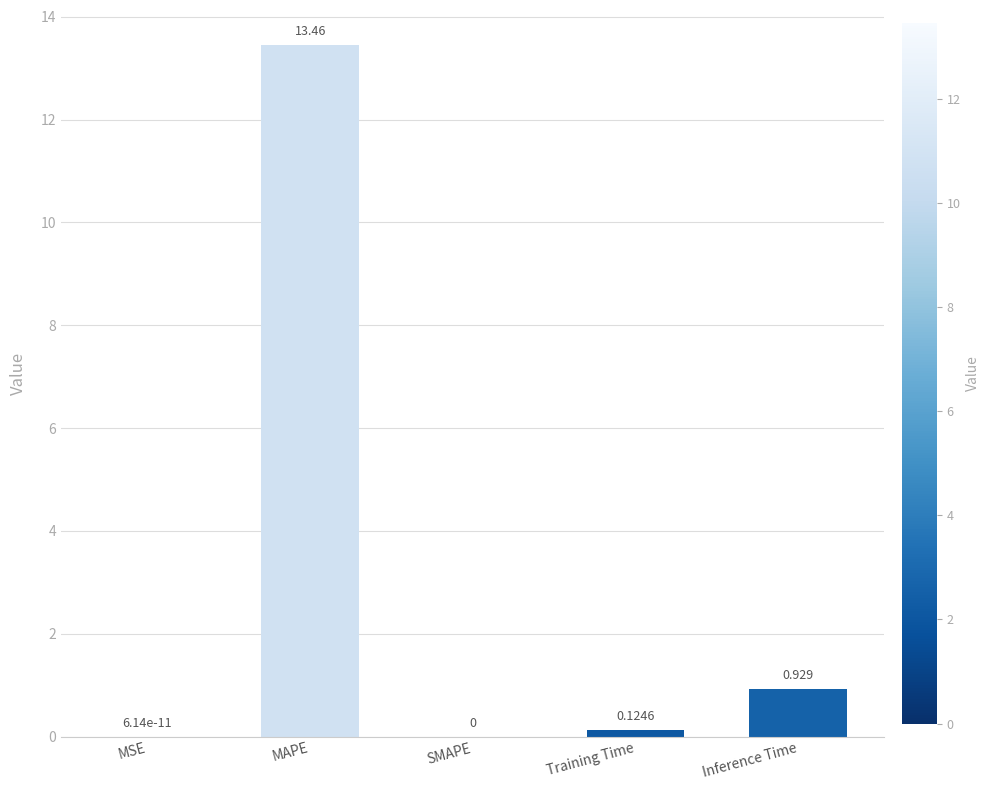

What is the average value?

2.9